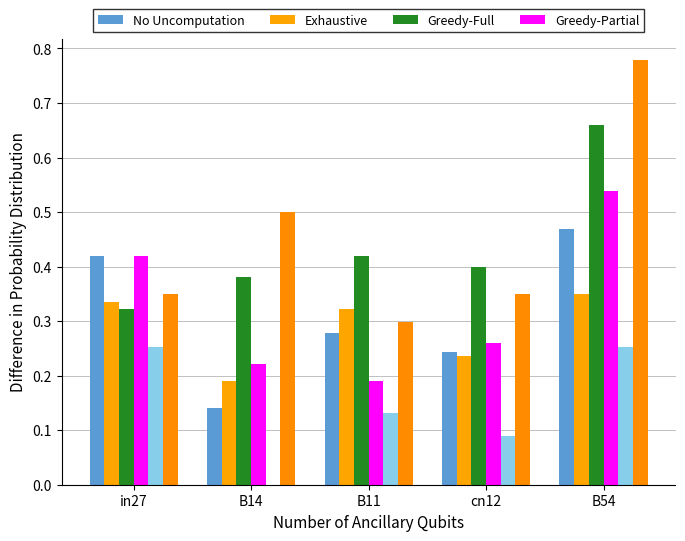

Reading right to left, transcribe all the data shown in this chart.

job38_scenario1_77: 0.5	0.2	0.3	0.1	0.4
job48_scenario1_98: 0.3	0.2	0.3	0.2	0.3
job53_scenario4_105: 0.7	0.4	0.4	0.4	0.3
job54_scenario1_106: 0.5	0.3	0.2	0.2	0.4
job40_scenario0_79: 0.3	0.1	0.1	0.0	0.3
job49_scenario3_99: 0.8	0.3	0.3	0.5	0.3